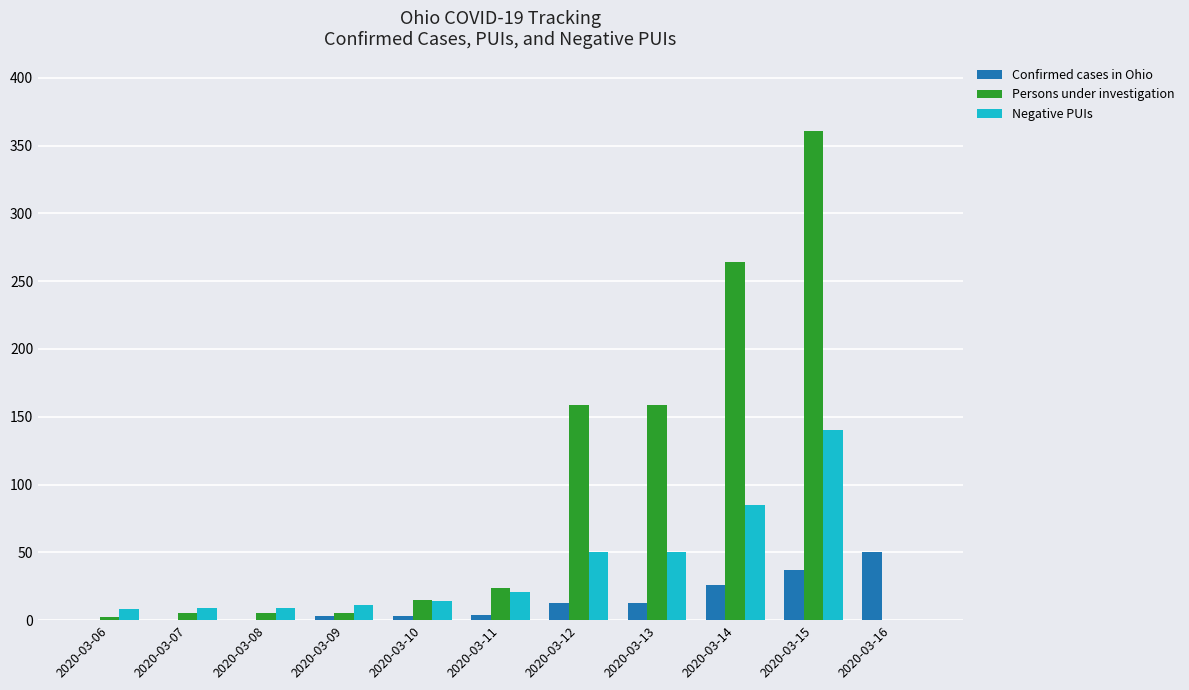

The value of Persons under investigation at 2020-03-12 is 86. True or false?

False